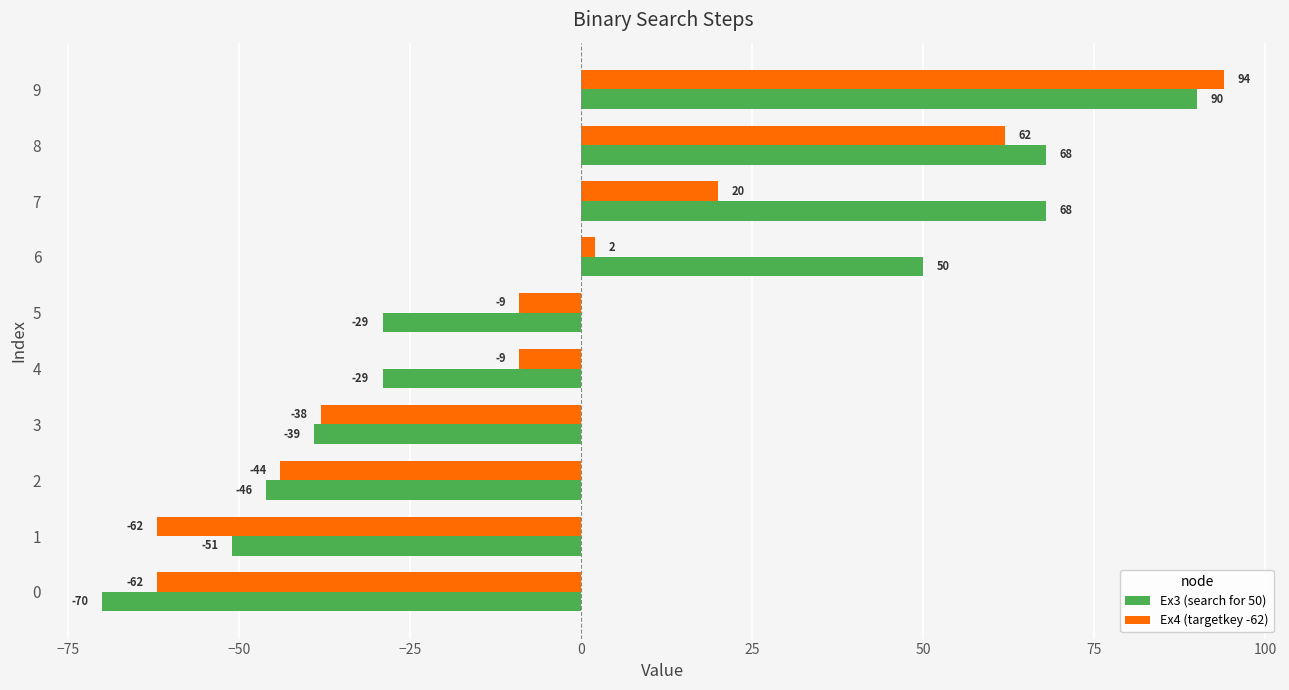

The value of Ex3 (search for 50) at 6 is 50. True or false?

True